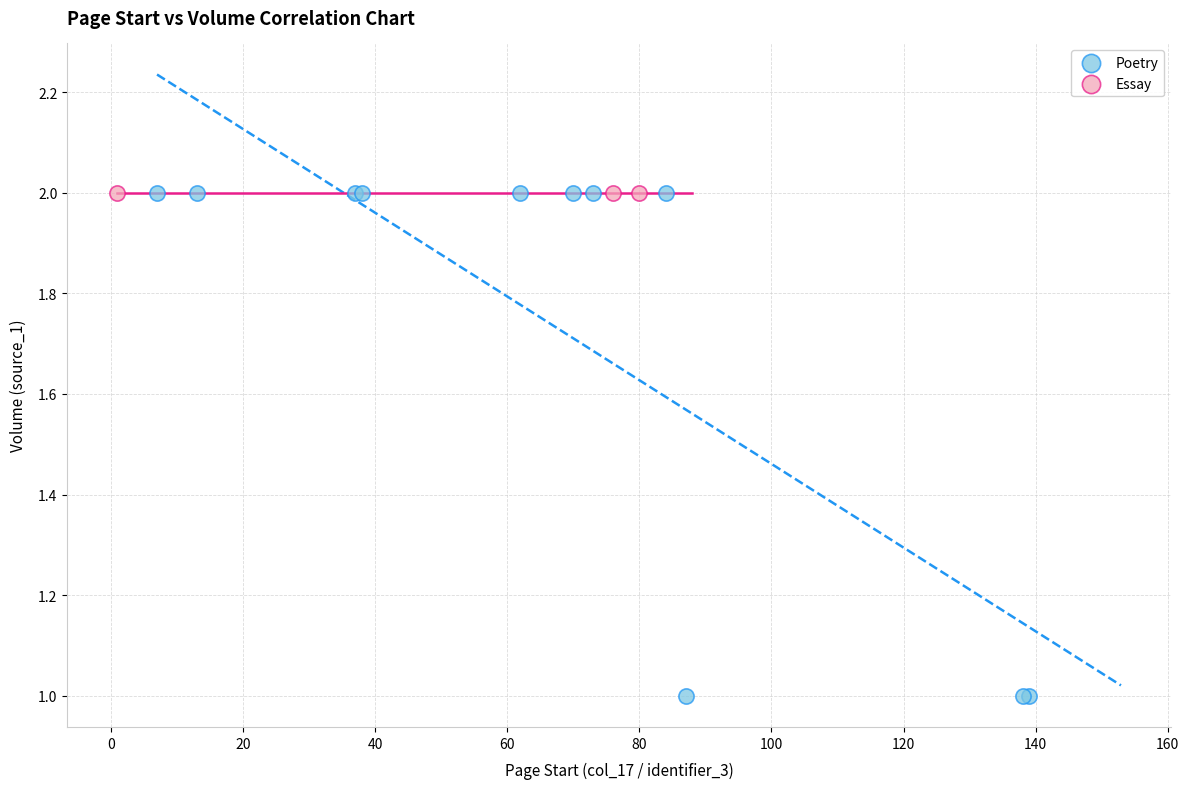

Which series contains the lowest Y value?

Poetry